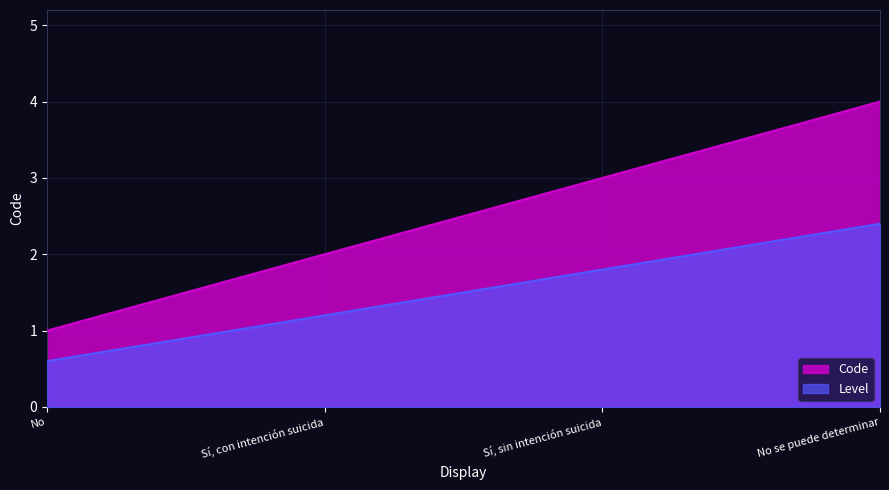

What position from the left is No?

1